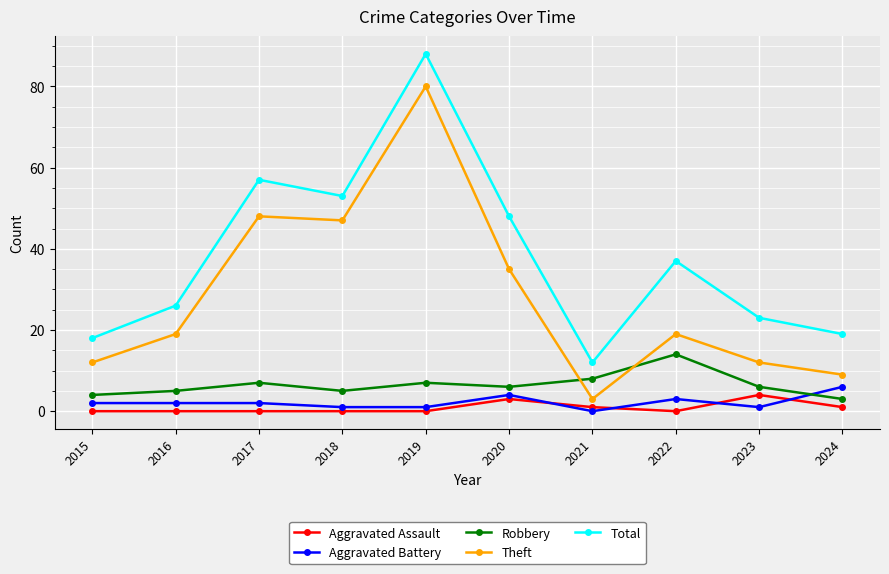

List the series in order of their peak value, highest first.

Total, Theft, Robbery, Aggravated Battery, Aggravated Assault